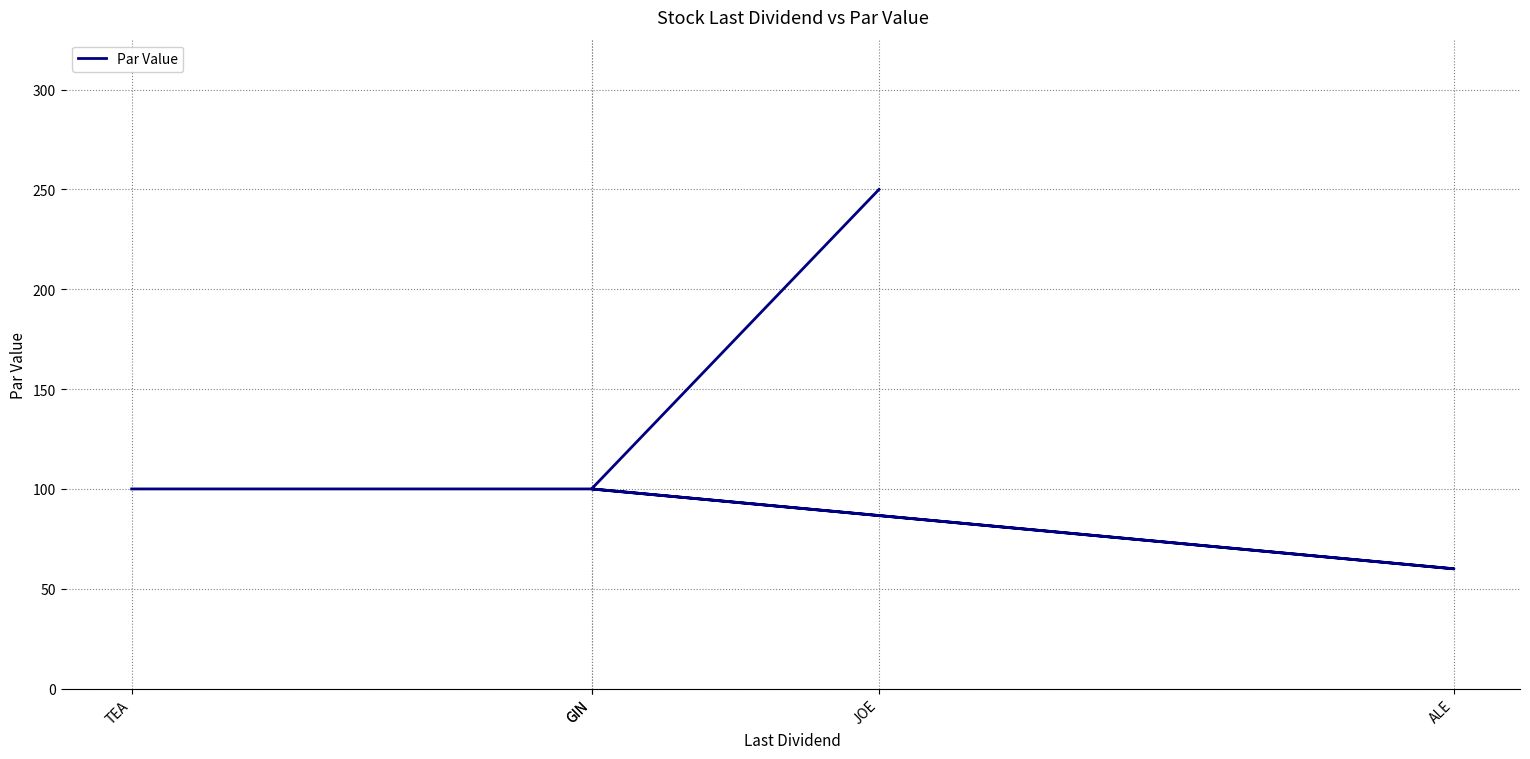

Count the number of values greater than 100.

1